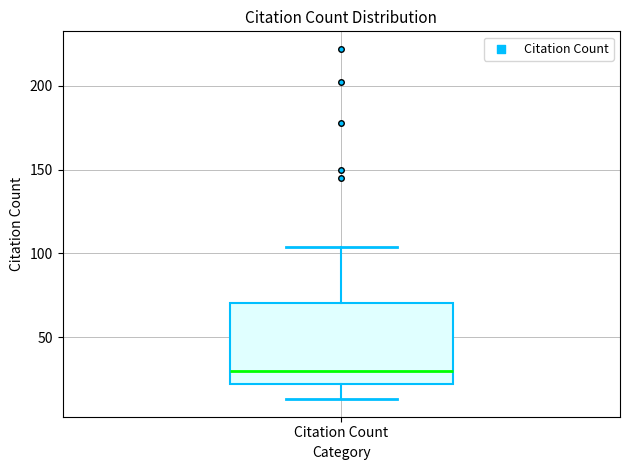

Transcribe this box plot: give where the median line is, the range the box spans, and where the two whiskers end, as read against the y-axis. The values are not printed on the chart, so give them approximately, as read against the axis.

median 30, box 20 to 70, whiskers 15 to 105